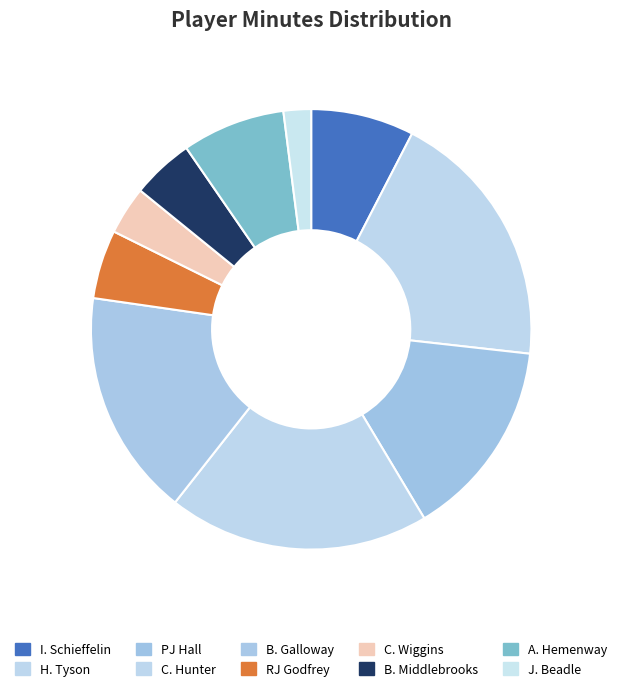

How many slices are in this pie chart?

10